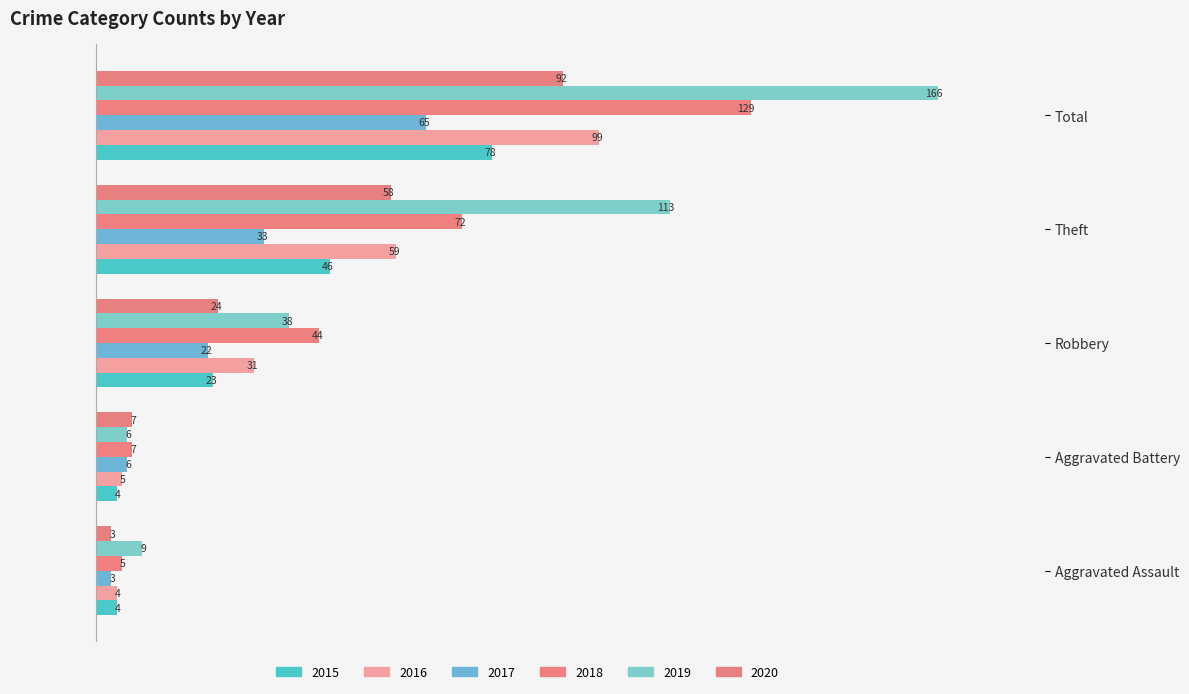

The 2018 series shows -42.4 at Theft. True or false?

True